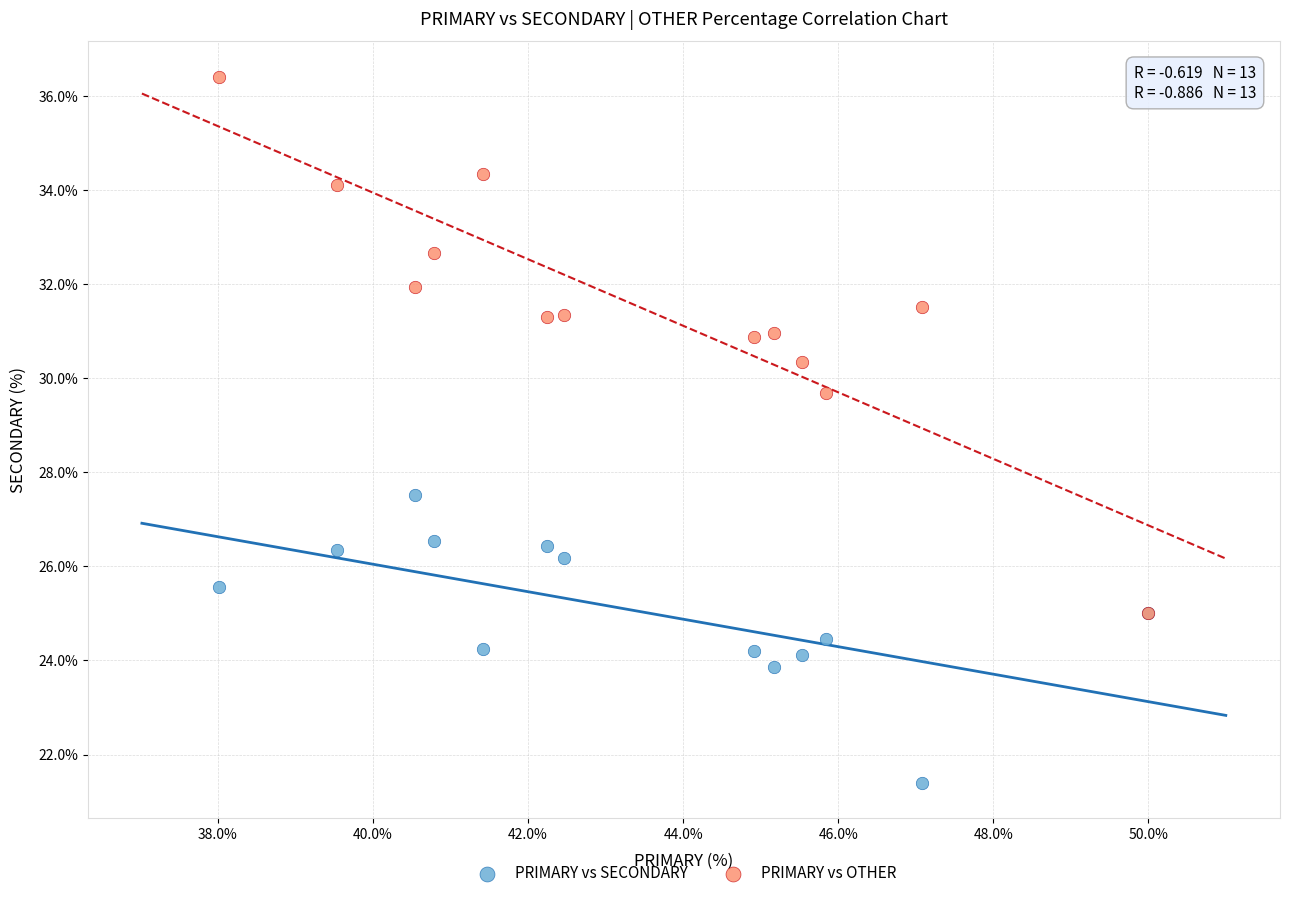

Which series contains the highest Y value?

PRIMARY vs OTHER